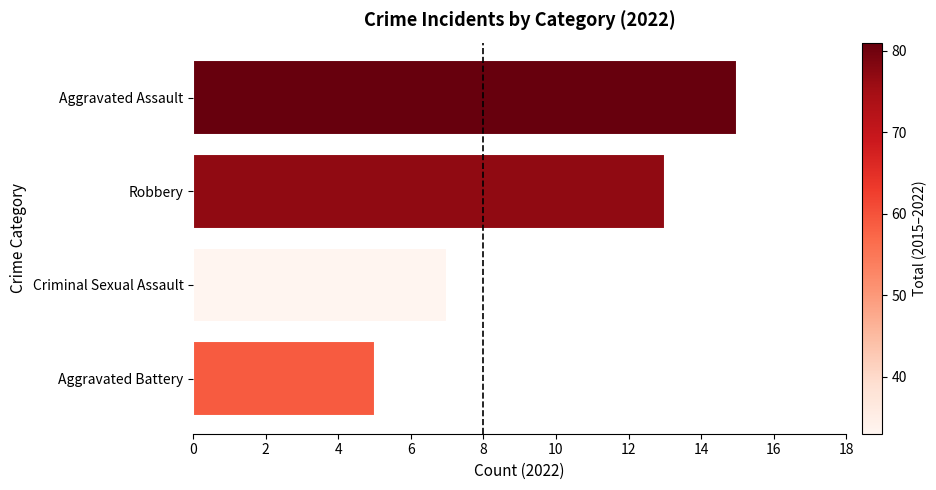

List the labels in order of value, largest first.

Aggravated Assault, Robbery, Criminal Sexual Assault, Aggravated Battery